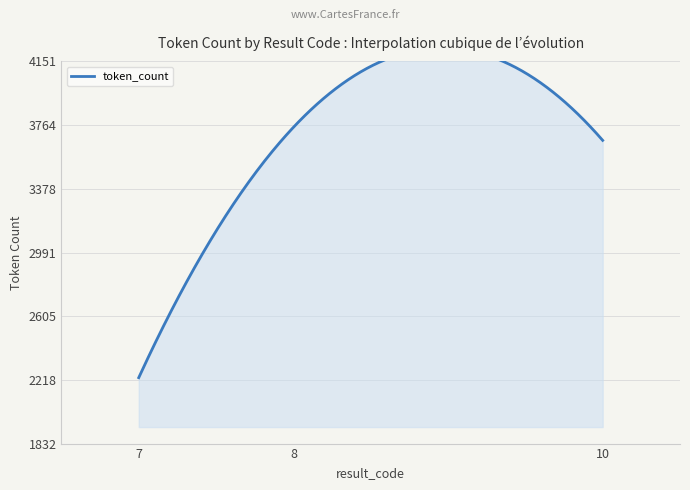

True or false: the data shows 3751 at 8.

True